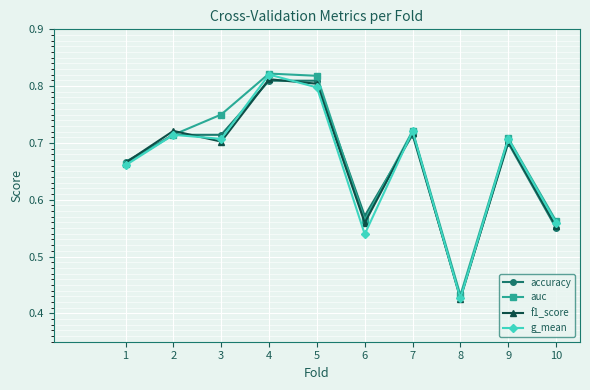

True or false: f1_score has more than 2 points higher than both neighbors.

True